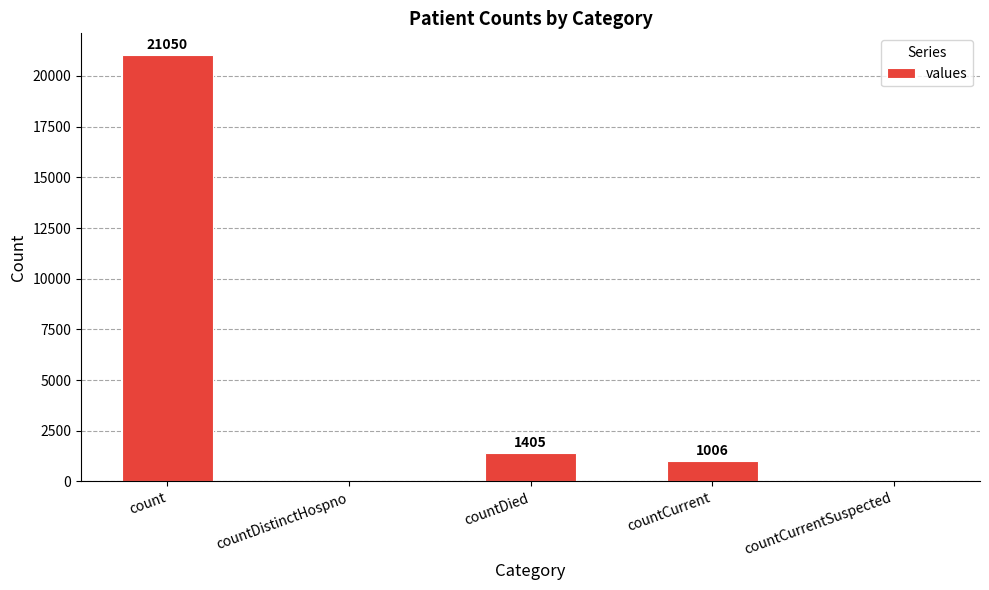

What is the greatest value displayed?

21050